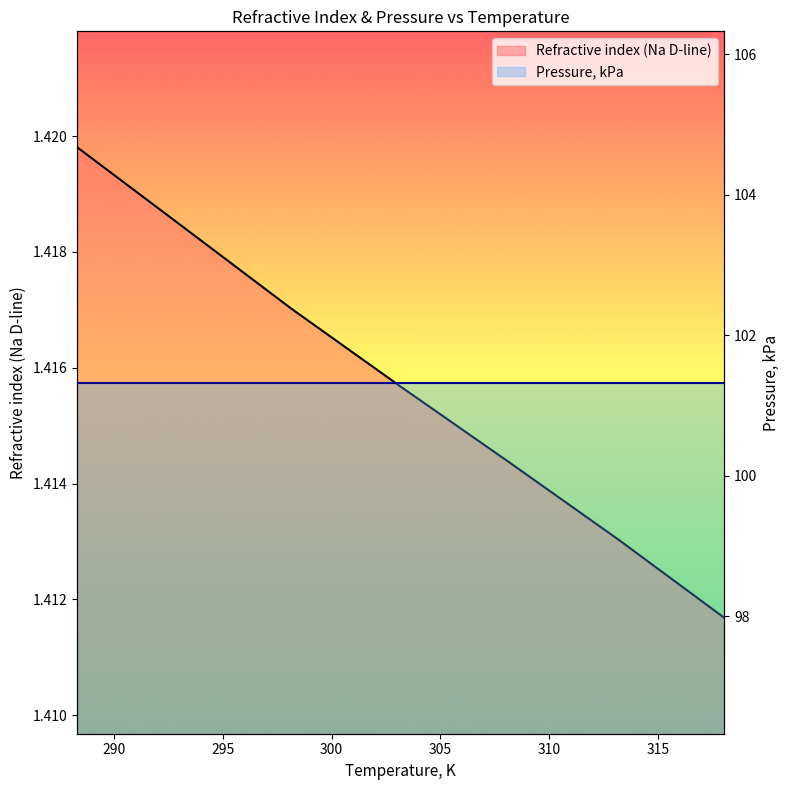

What is the maximum value shown in the chart?

1.4